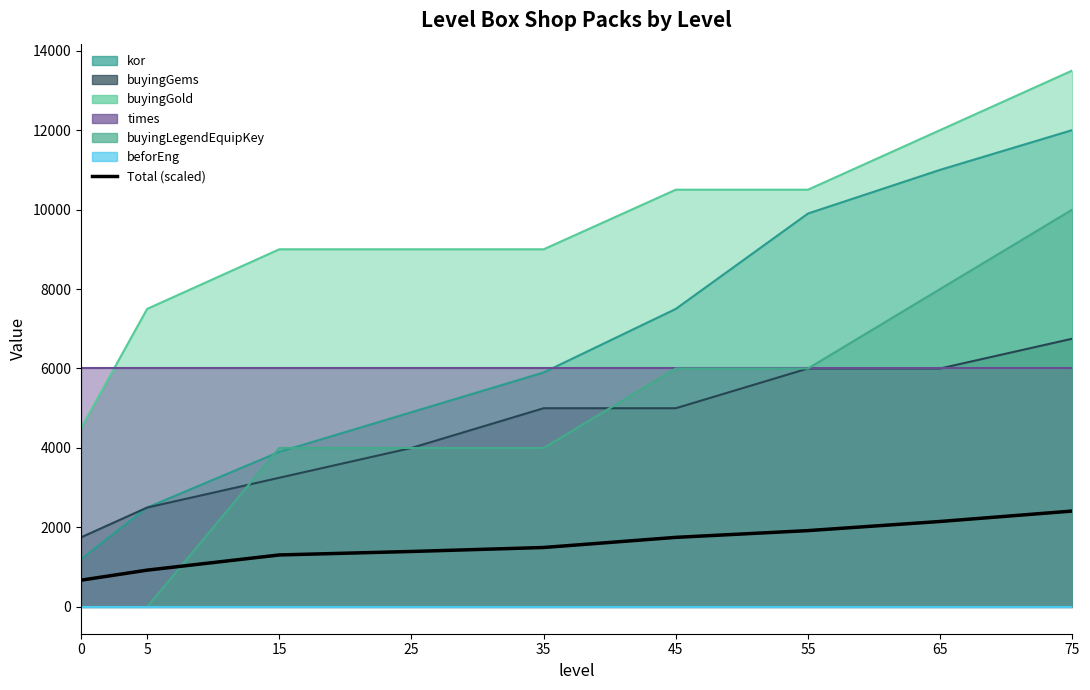

What is the sum of all values?

14027.5